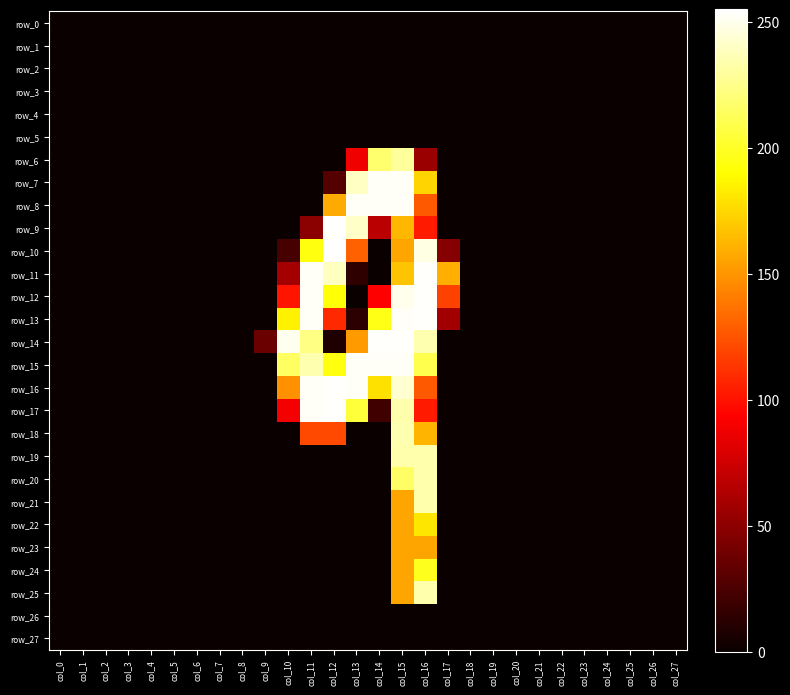

Rank the categories by row_16 value from highest to lowest.

col_12, col_11, col_13, col_15, col_14, col_10, col_16, col_0, col_1, col_2, col_3, col_4, col_5, col_6, col_7, col_8, col_9, col_17, col_18, col_19, col_20, col_21, col_22, col_23, col_24, col_25, col_26, col_27